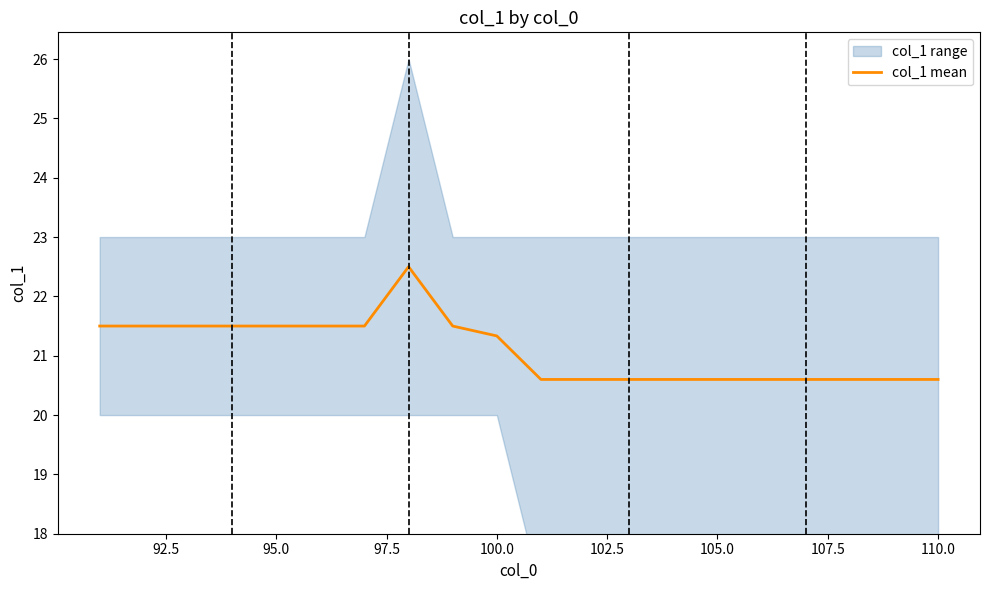

The col_1 mean series shows 21.5 at 95.0. True or false?

True